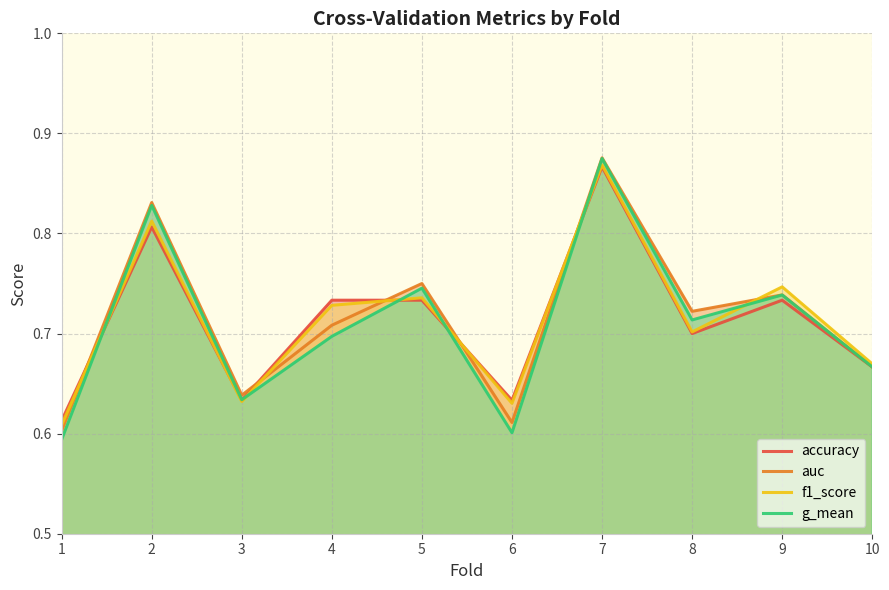

At which category does g_mean reach its first local valley?

3